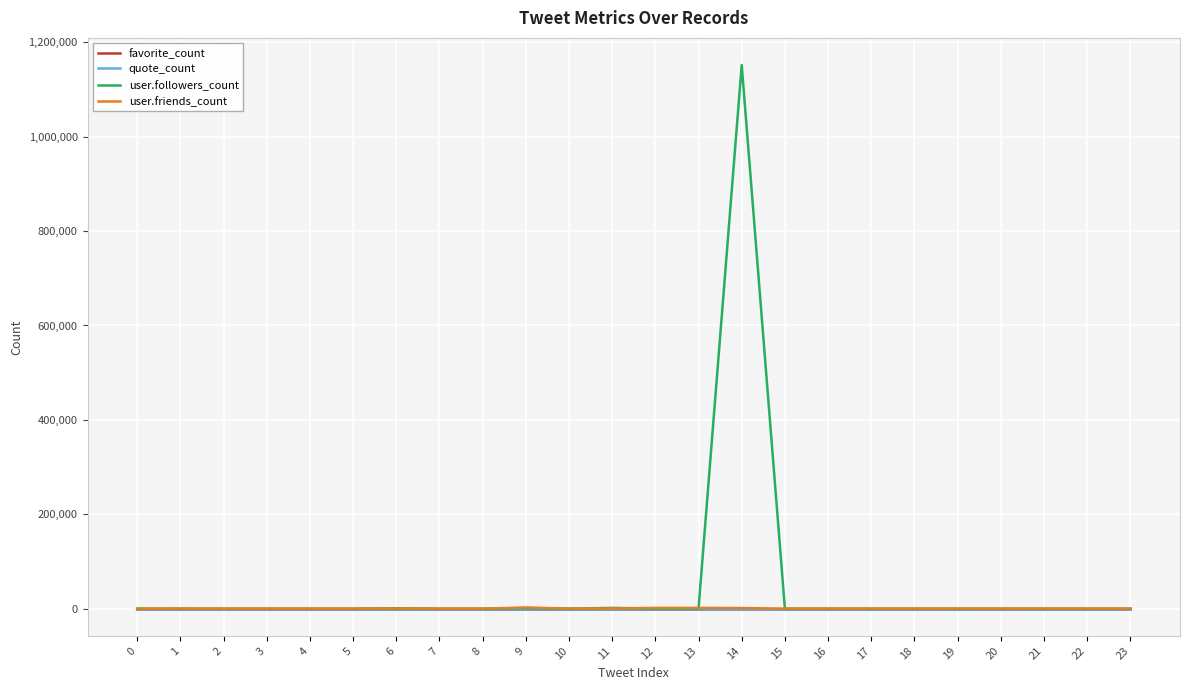

Is this an area chart (filled region under the line)?

No